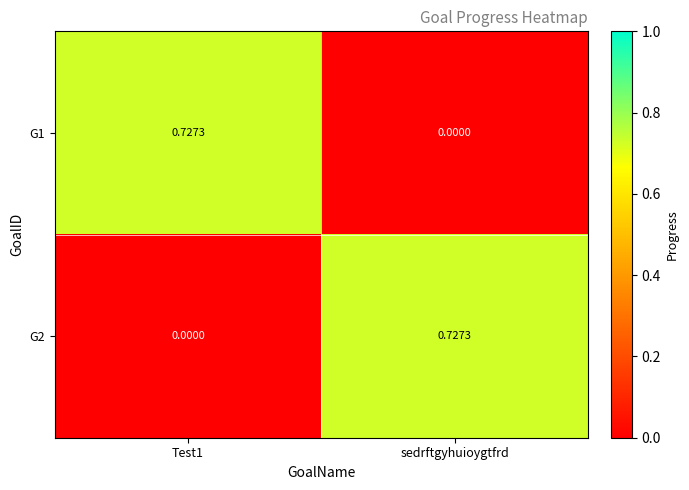

At which label is G1 closest to 0?

sedrftgyhuioygtfrd